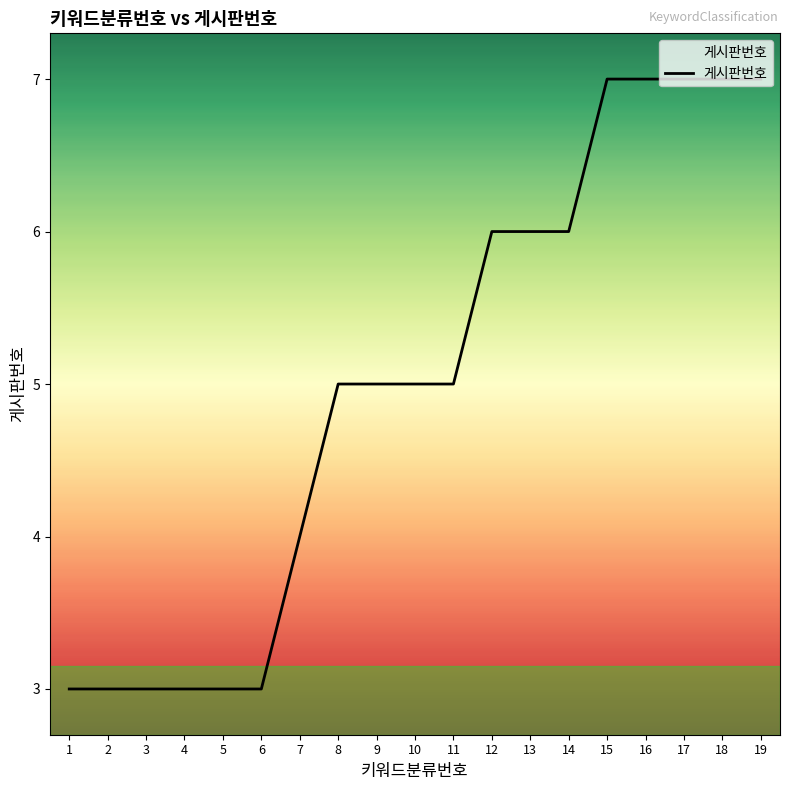

What is the sum of the values at 8 and 3?

8